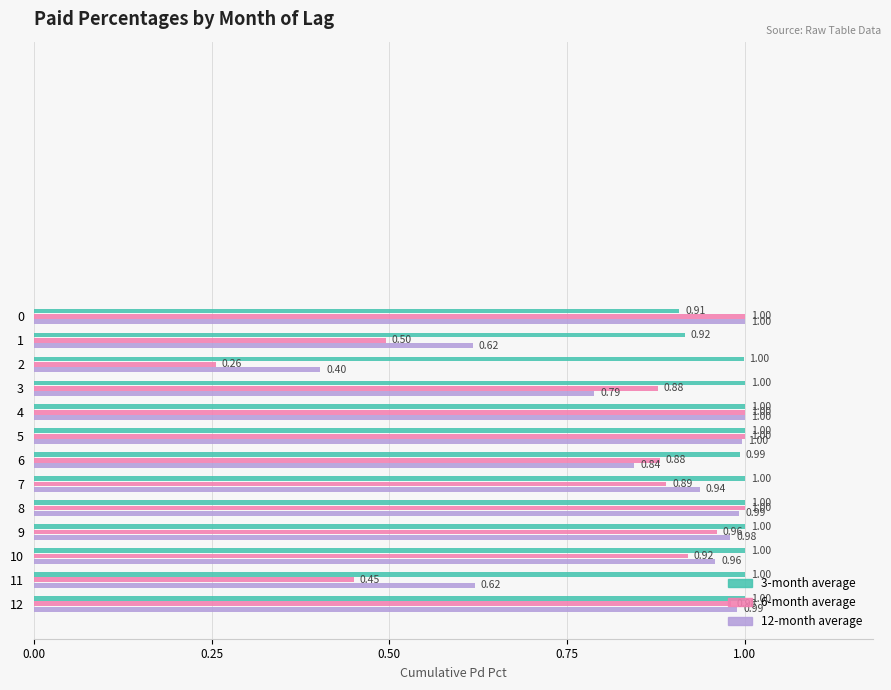

What is the average value of the 3-month average series?

1.0